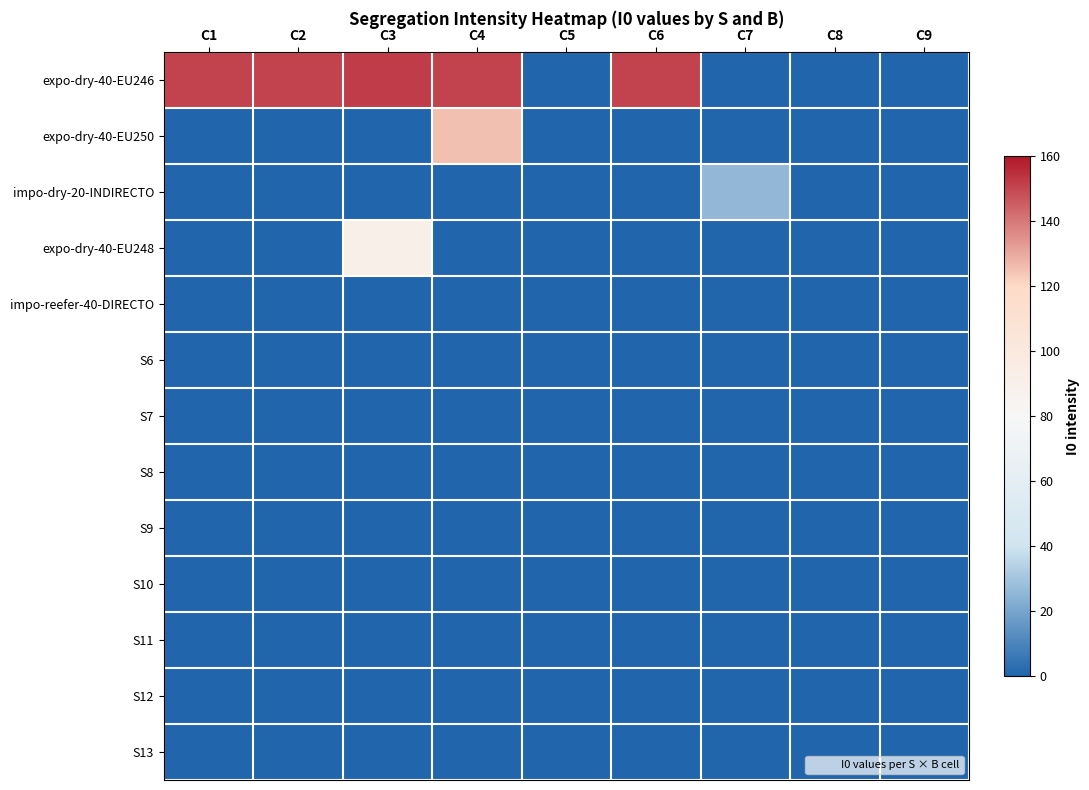

Count the number of data series in this chart.

13